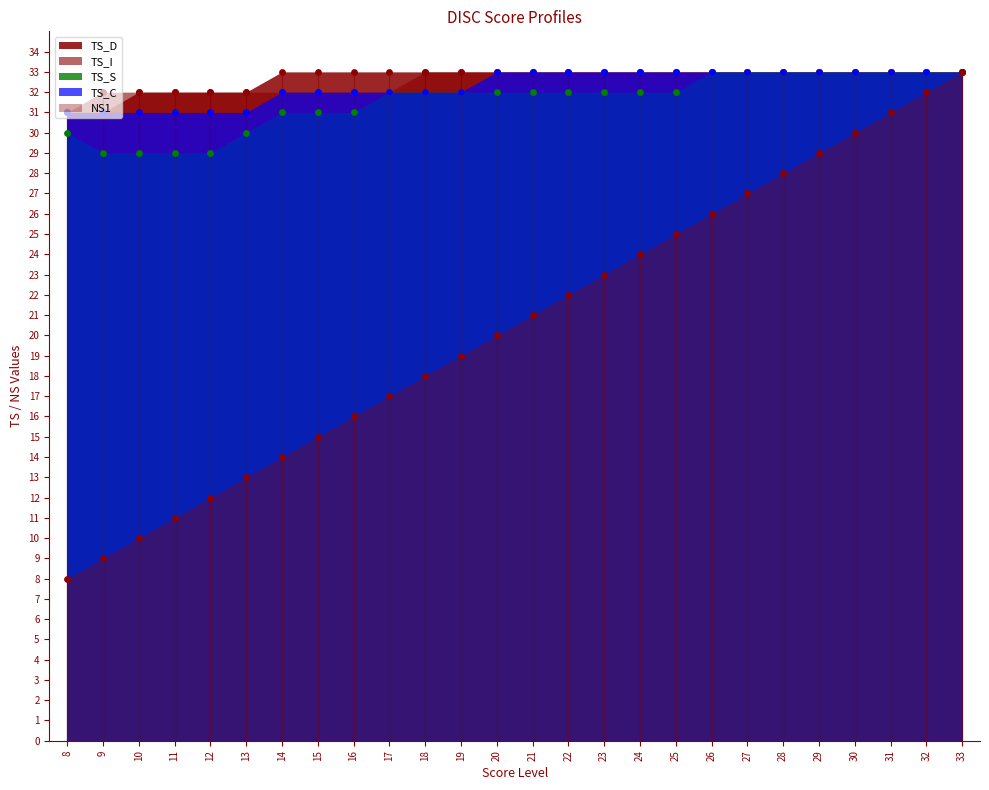

Which series contains the lowest Y value?

NS1